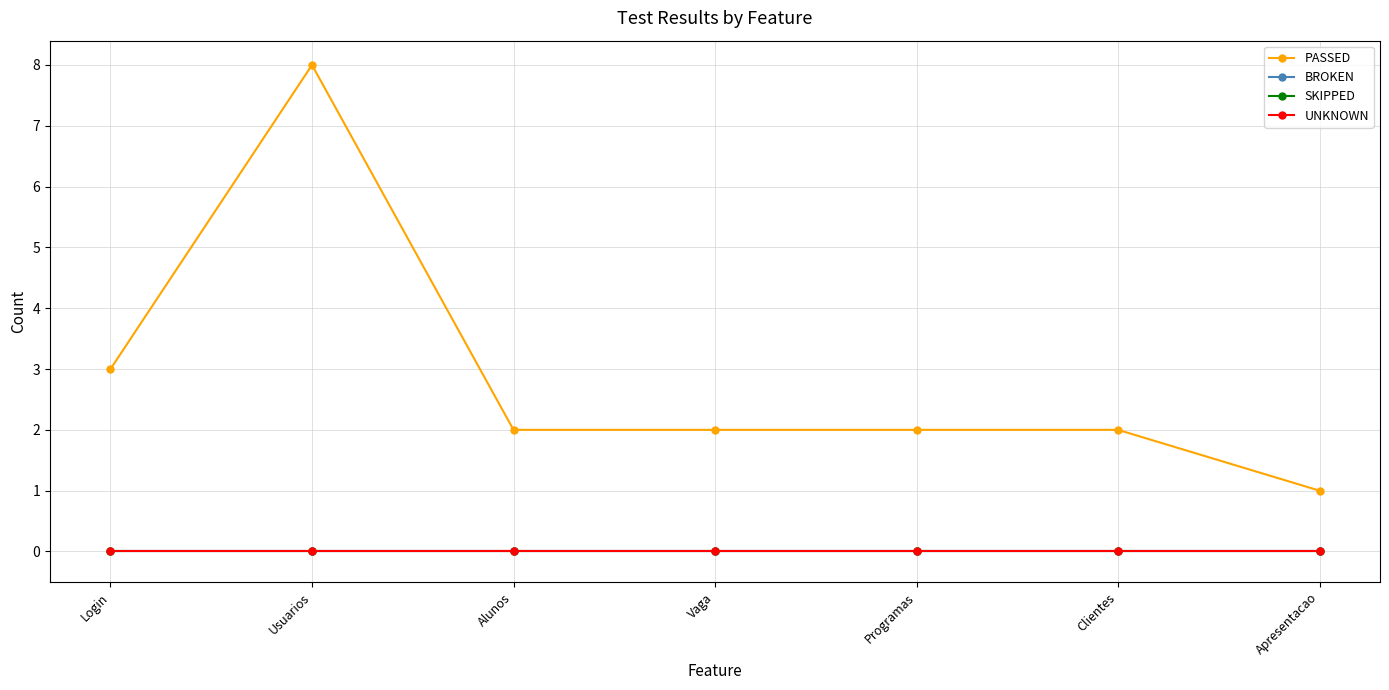

What is the total value across all series at Login?

3